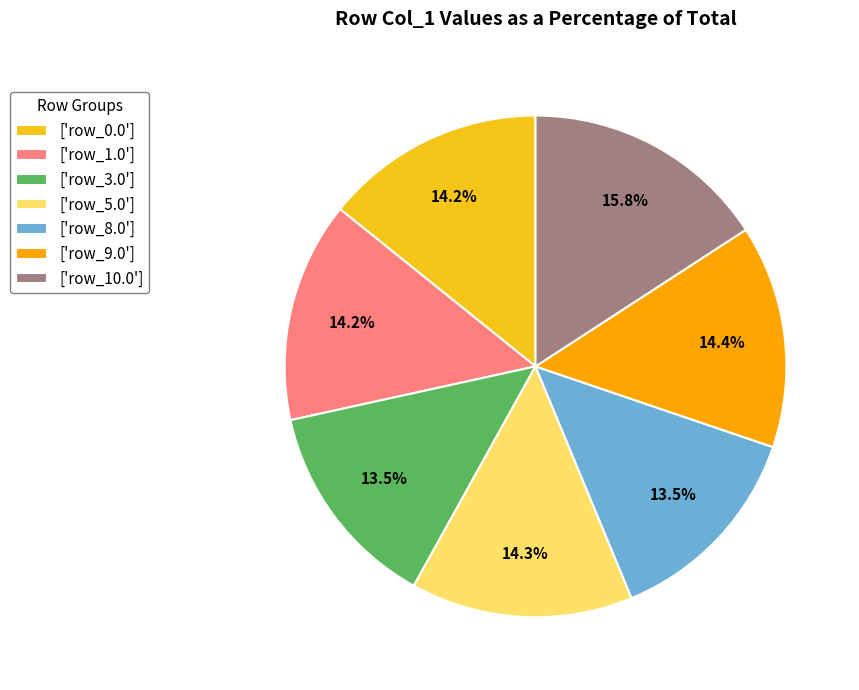

Between ['row_10.0'] and ['row_1.0'], which is larger?

['row_10.0']